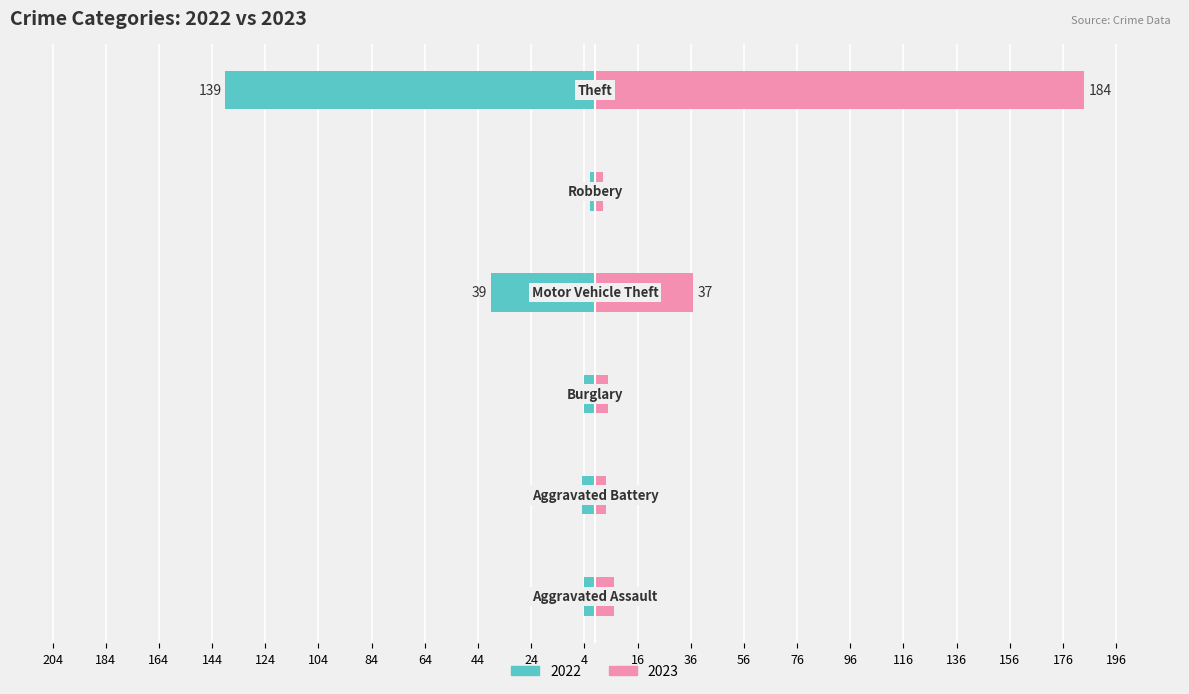

Reading left to right, list all the values displayed in this chart.

2022: -4	-5	-4	-39	-2	-139
2023: 7	4	5	37	3	184